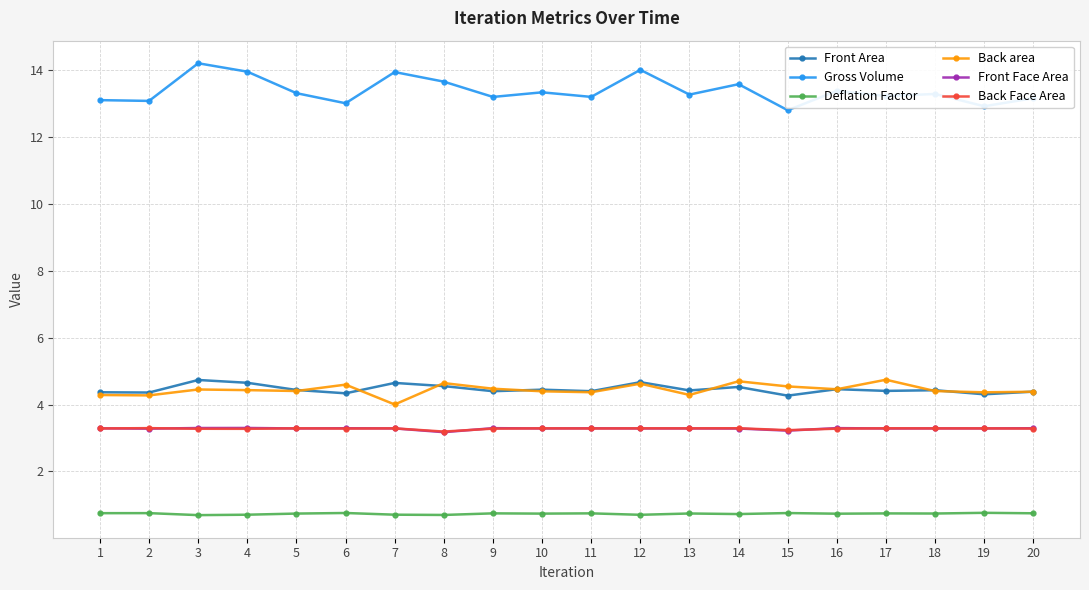

True or false: Deflation Factor has a value of 0.7 at 10.

True